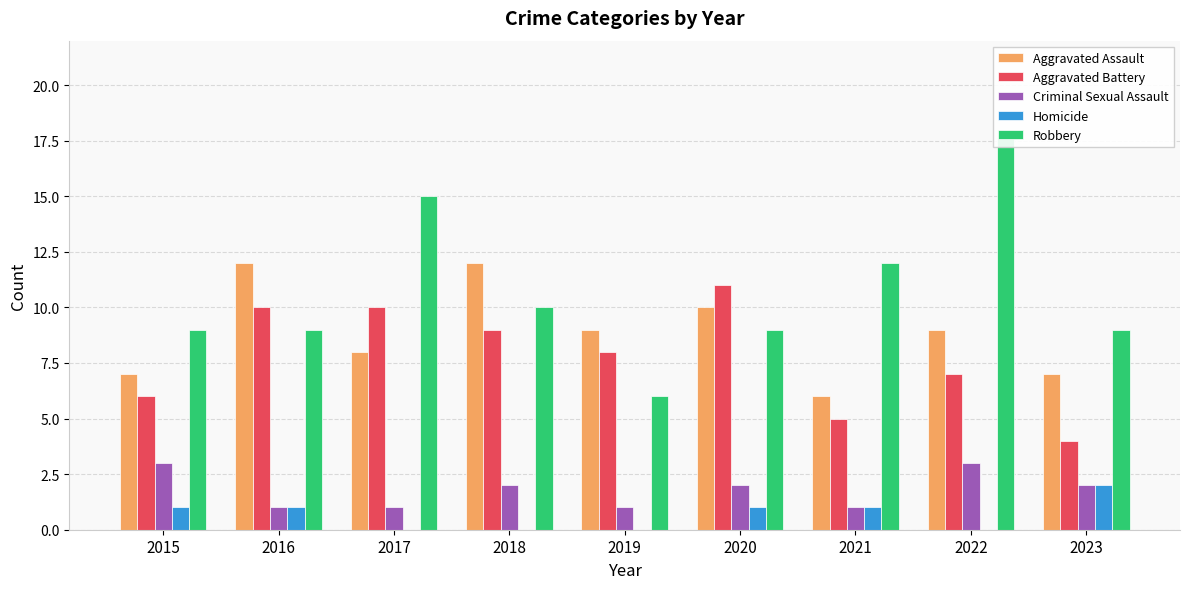

Reading left to right, what are all the values shown in this chart?

Aggravated Assault: 7	12	8	12	9	10	6	9	7
Aggravated Battery: 6	10	10	9	8	11	5	7	4
Criminal Sexual Assault: 3	1	1	2	1	2	1	3	2
Homicide: 1	1	0	0	0	1	1	0	2
Robbery: 9	9	15	10	6	9	12	18	9